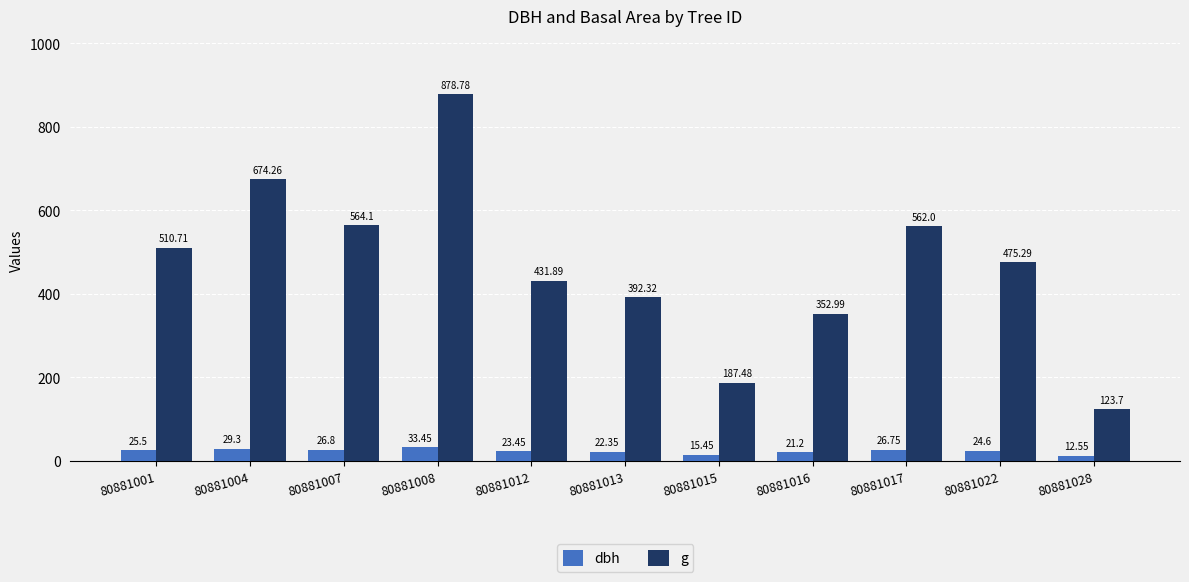

How many groups of bars are there?

11